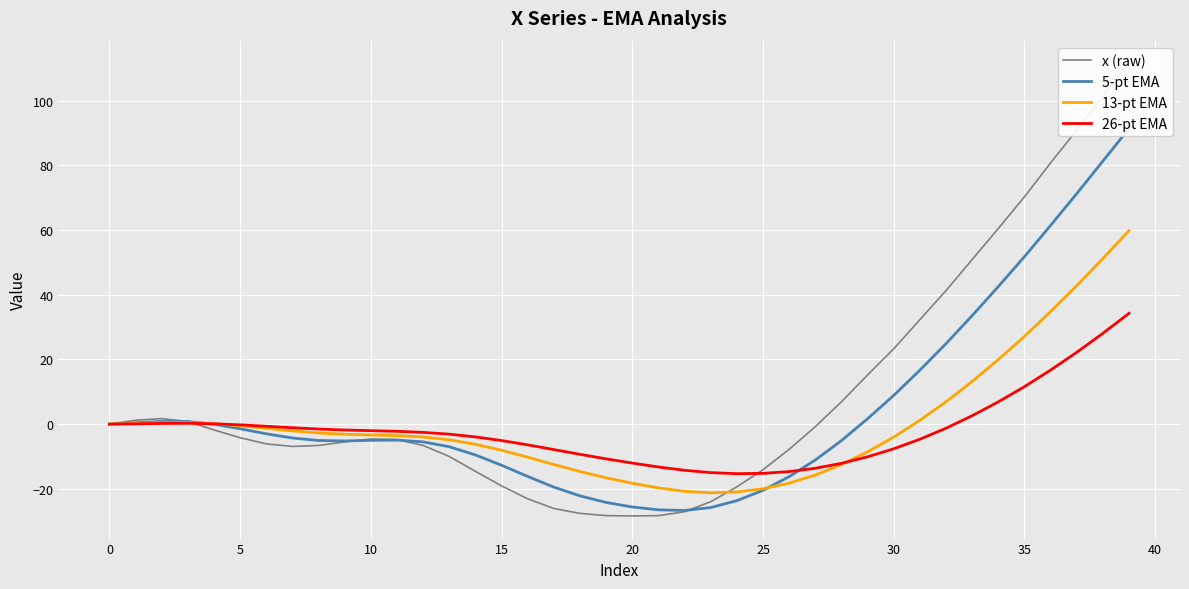

The value of 5-pt EMA at 13 is -11.7. True or false?

False